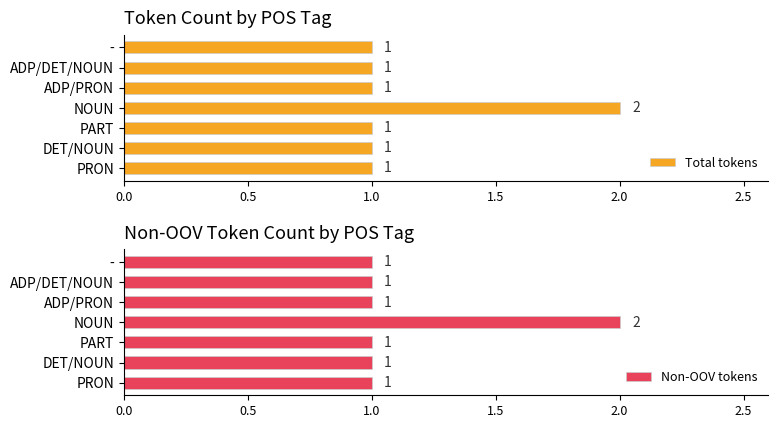

Which series has the largest total across all categories?

Total tokens